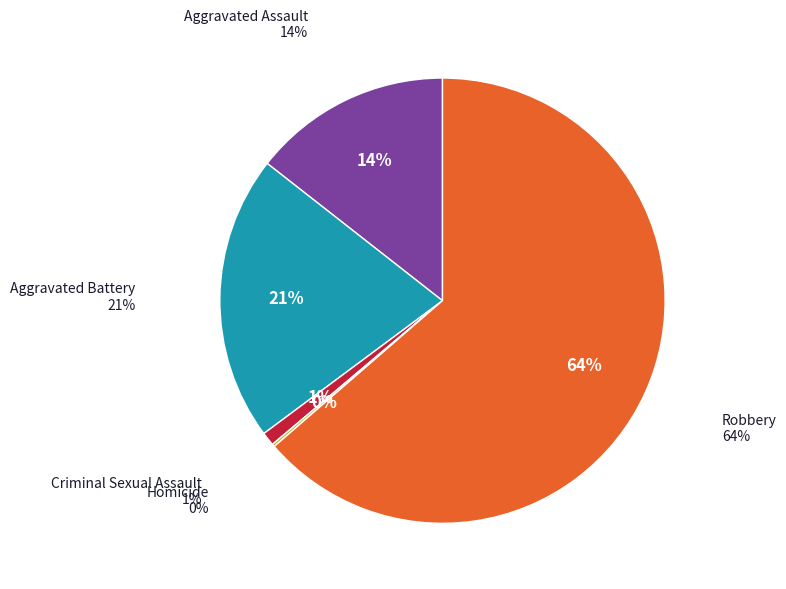

Between Aggravated Battery and Homicide, which is larger?

Aggravated Battery